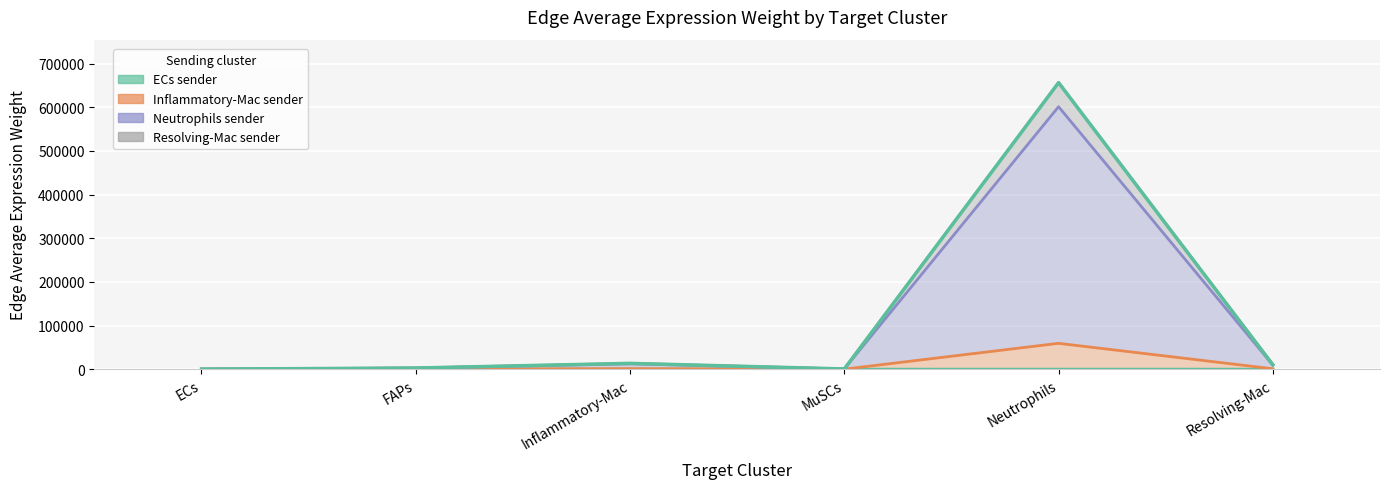

Rank the categories by ECs_sender value from lowest to highest.

ECs, MuSCs, FAPs, Resolving-Mac, Inflammatory-Mac, Neutrophils